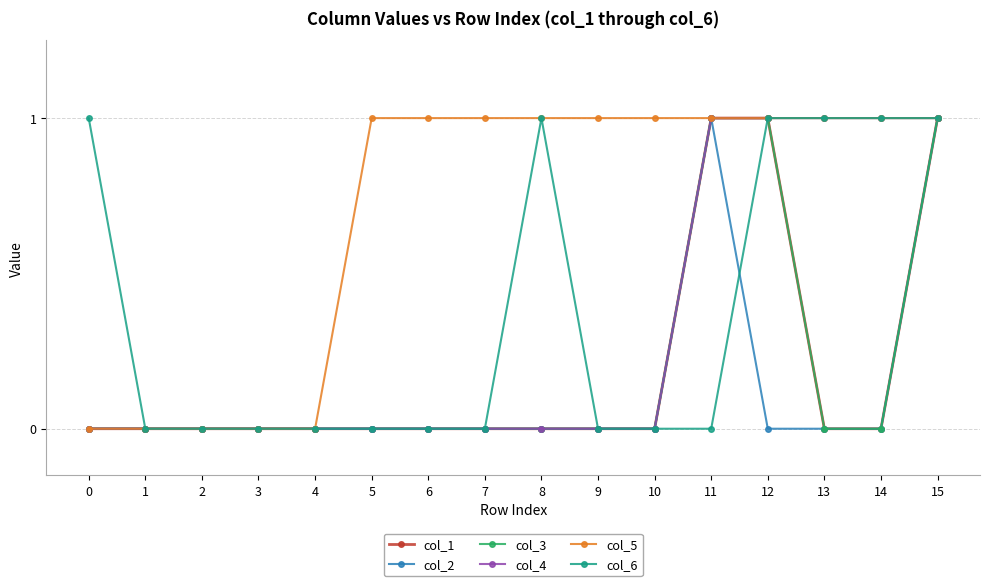

Does the chart have visible grid lines?

Yes